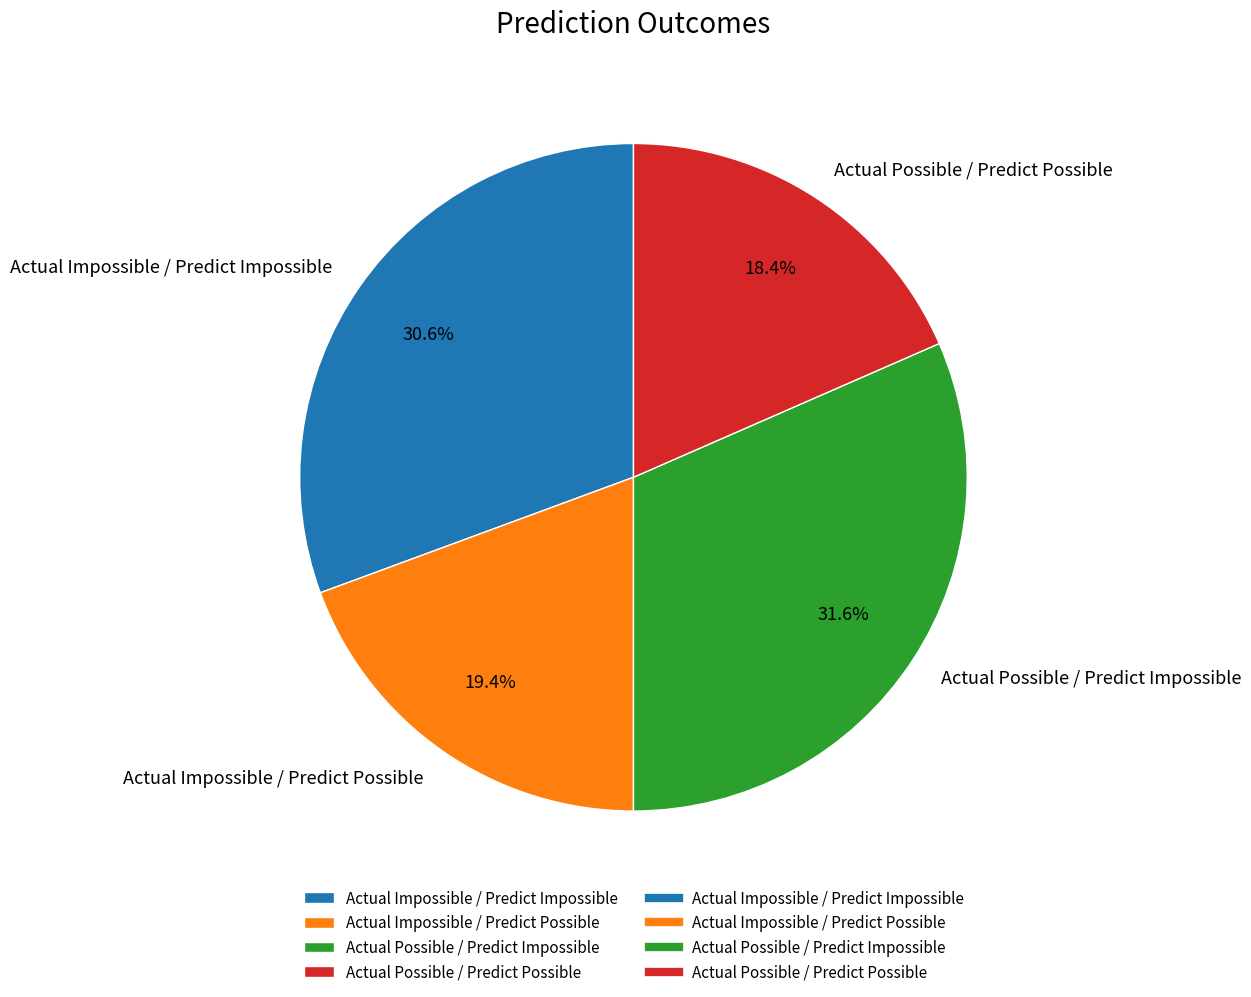

What is the ratio of the value at Actual Impossible / Predict Possible to the value at Actual Possible / Predict Possible?

1.1